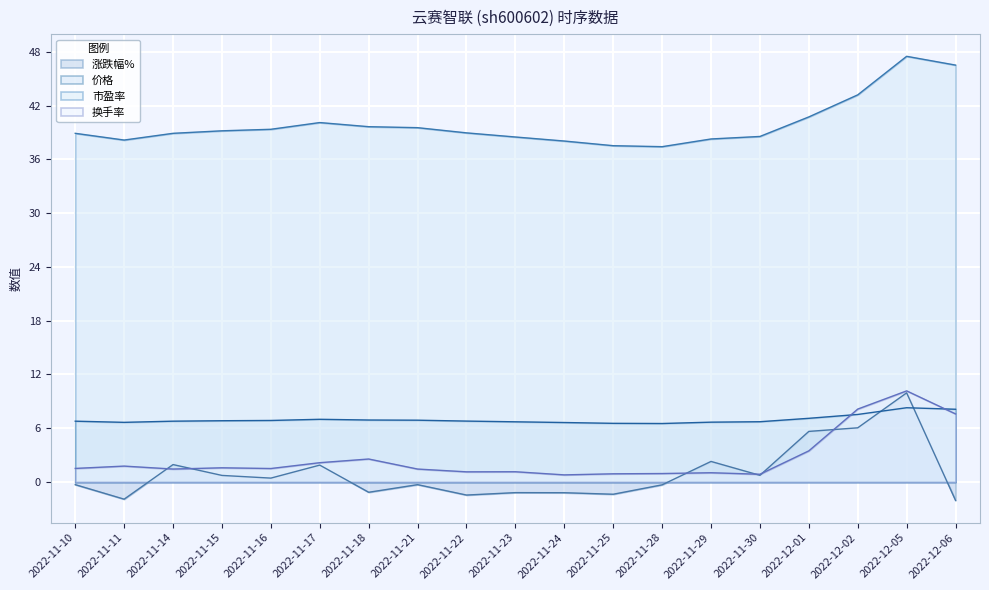

True or false: 涨跌幅% and 市盈率 cross at least once.

False